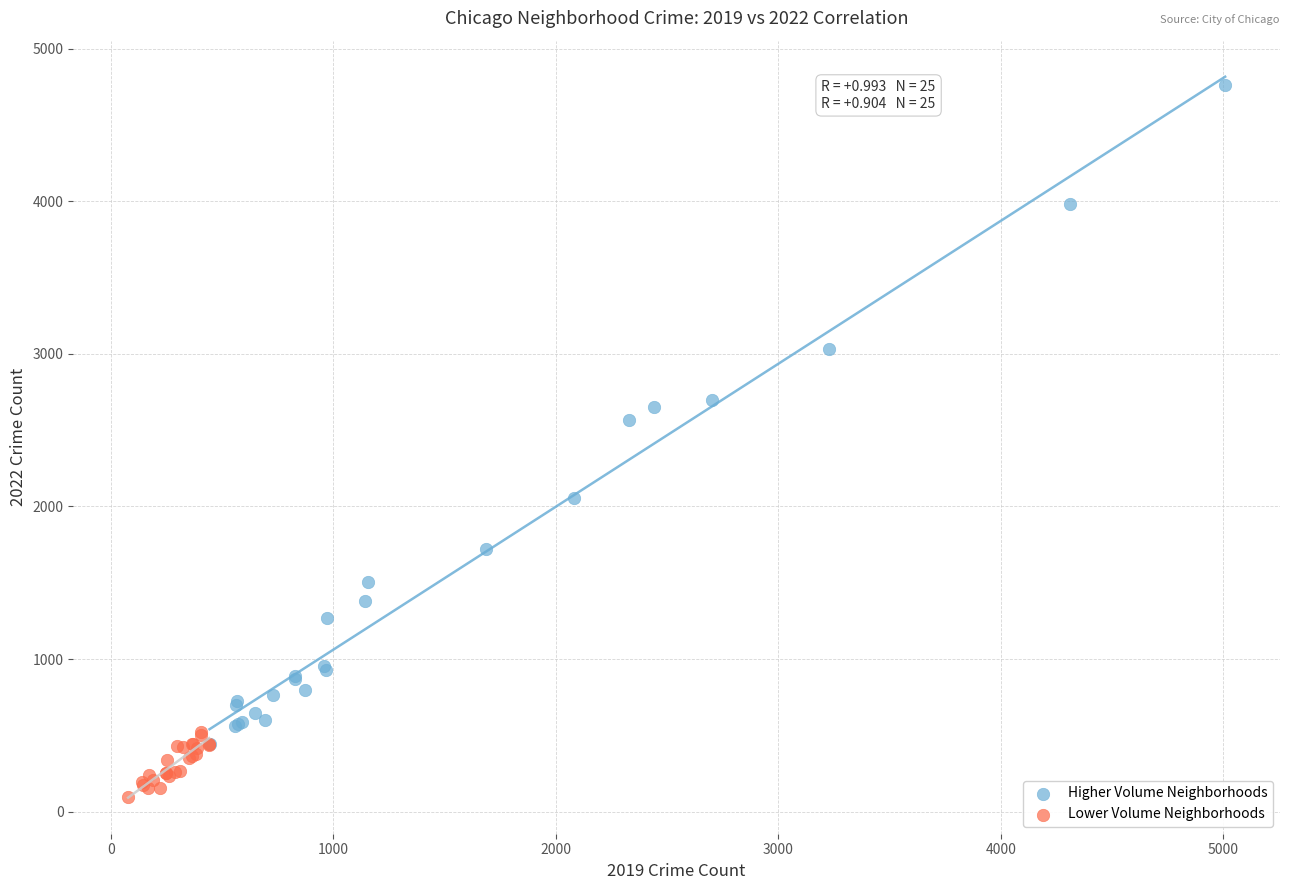

What are all the series names shown in the legend?

Higher Volume Neighborhoods, Lower Volume Neighborhoods